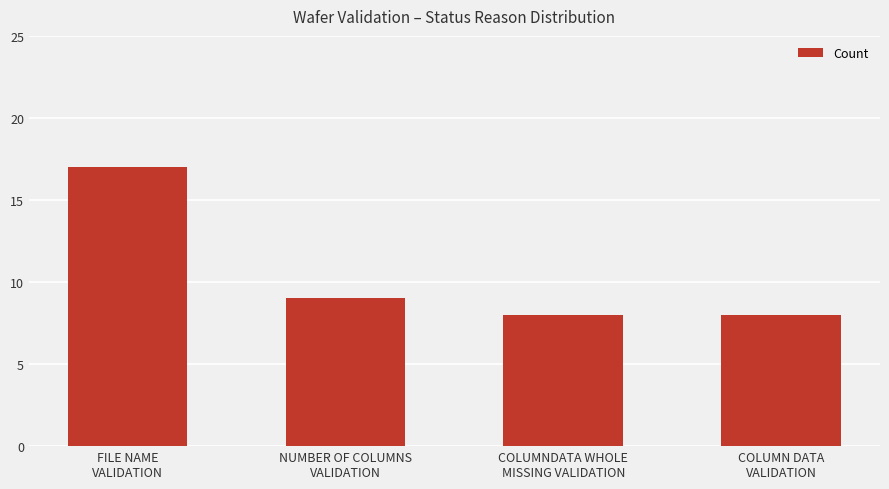

Does the chart contain stacked bars?

No